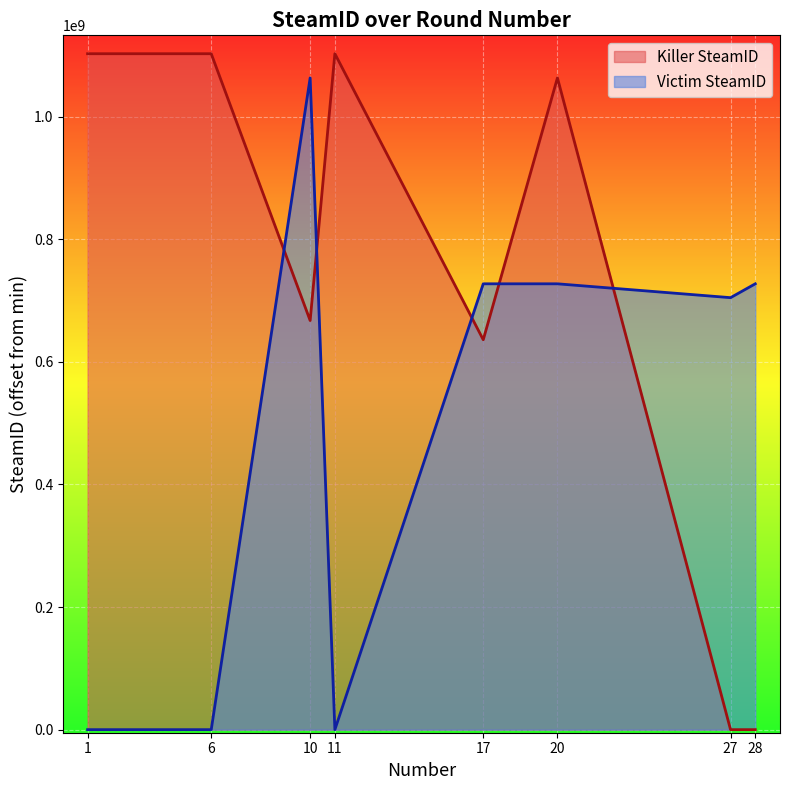

Which label corresponds to the smallest value in the chart?

27